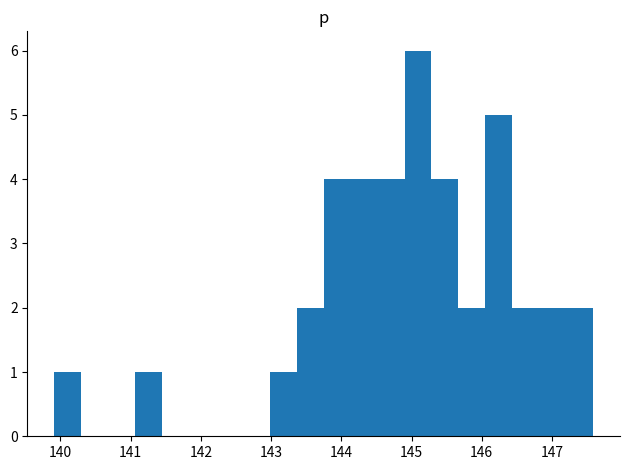

Around what value on the x-axis is the tallest bar? Give the approximate position of its centre, as read against the axis.

145.1